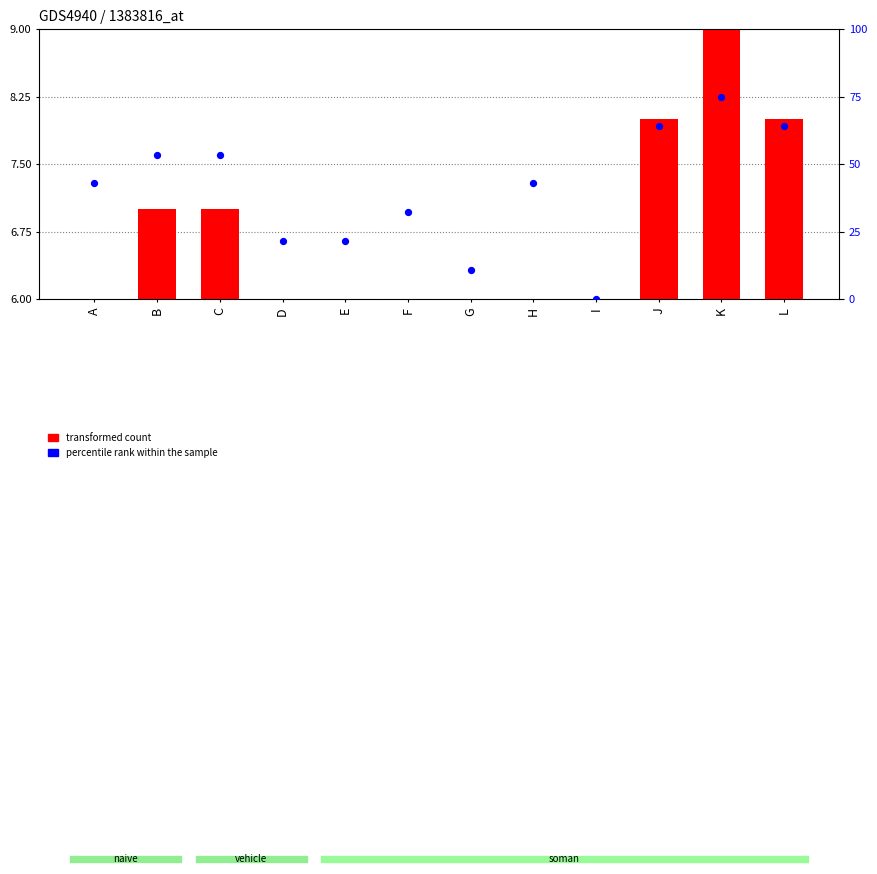

Which series reaches the minimum Y coordinate?

transformed count